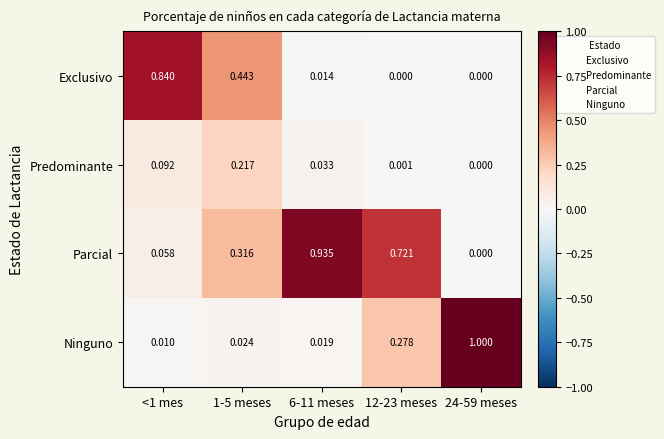

What is the spread (max minus min) of values at 24-59 meses?

1.0